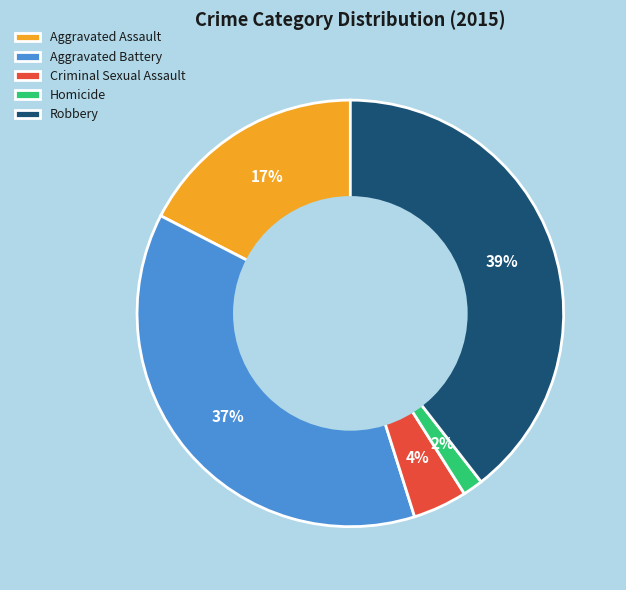

The Criminal Sexual Assault slice represents 4% of the pie. True or false?

True